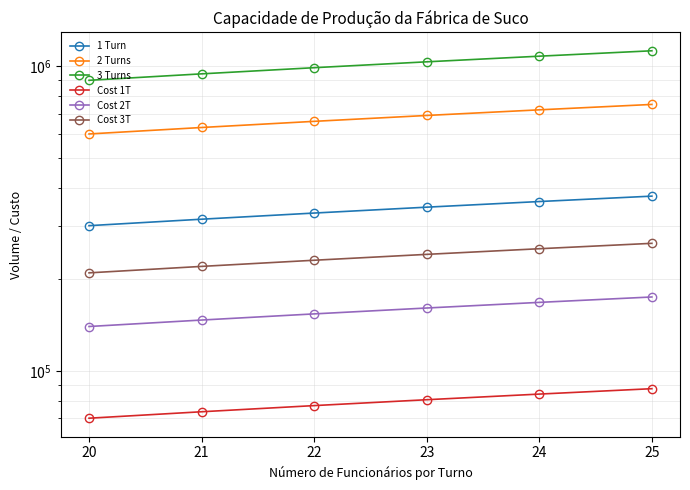

Count the number of categories in the chart.

6